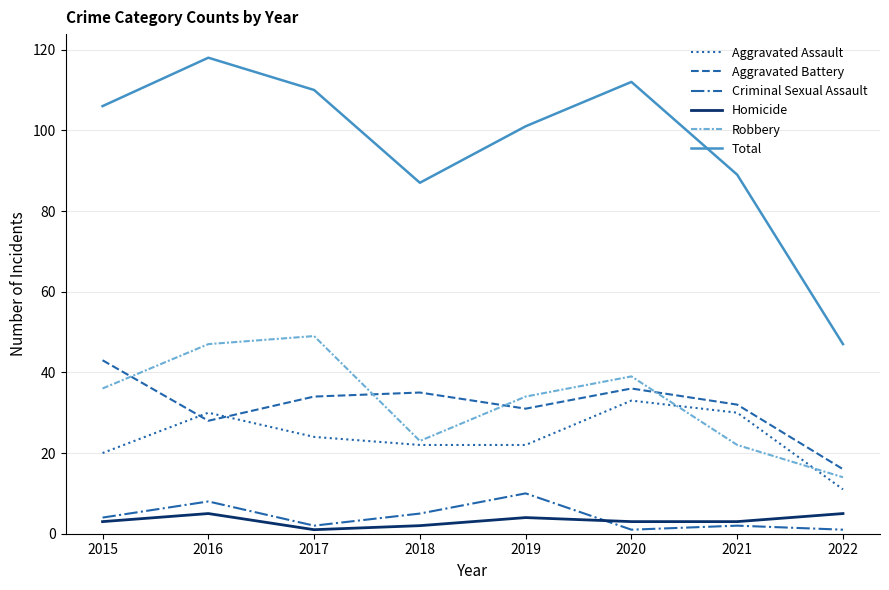

True or false: Aggravated Assault has a value of 2 at 2022.

False